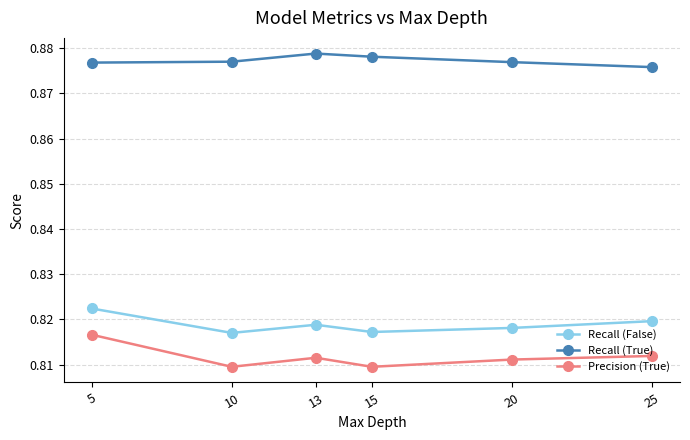

How many series are shown in this chart?

3